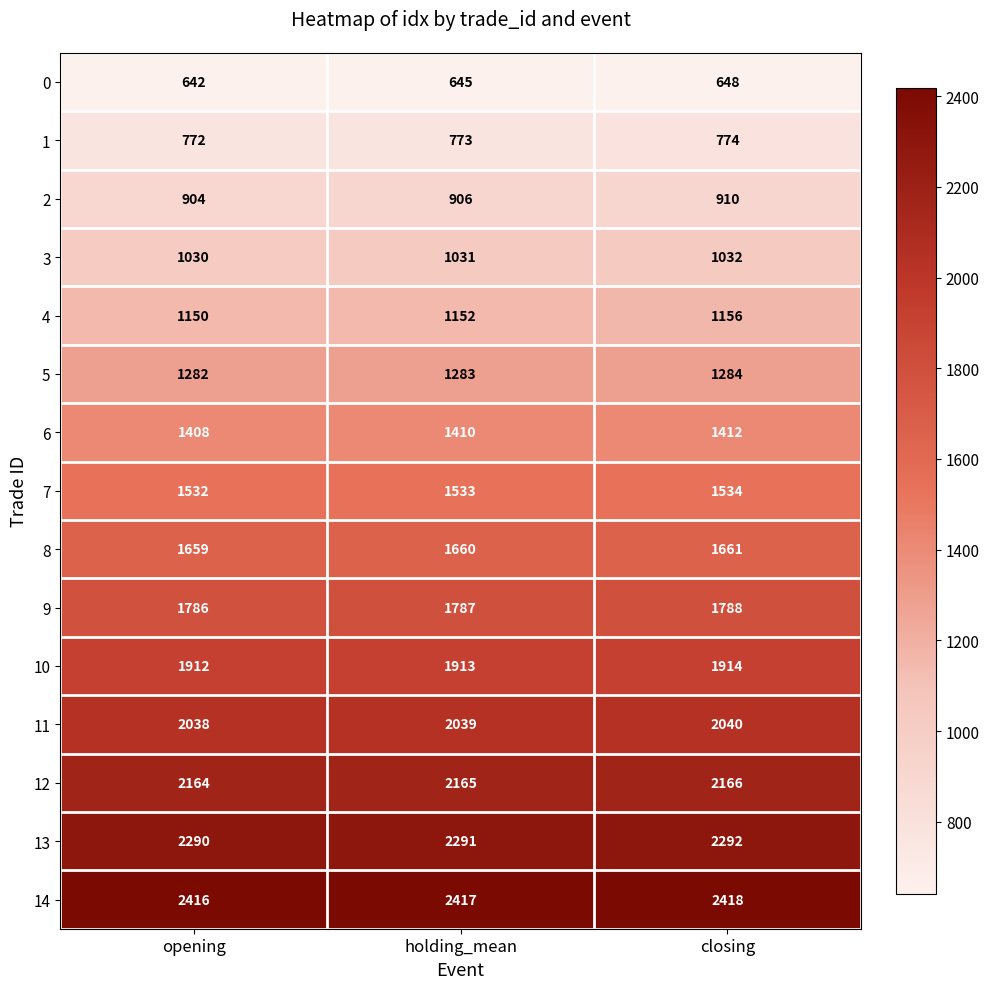

At which category is the sum across all series the highest?

closing